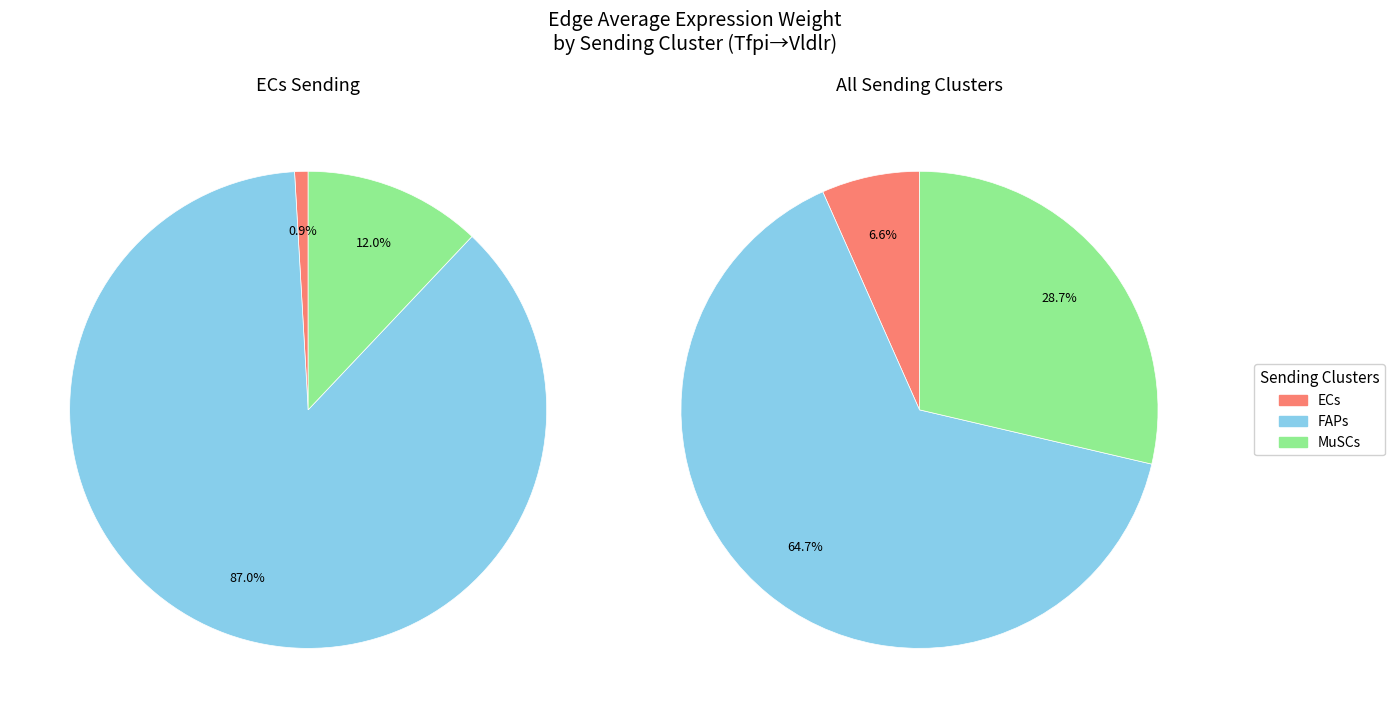

What portion of the pie excludes FAPs?

13.0%